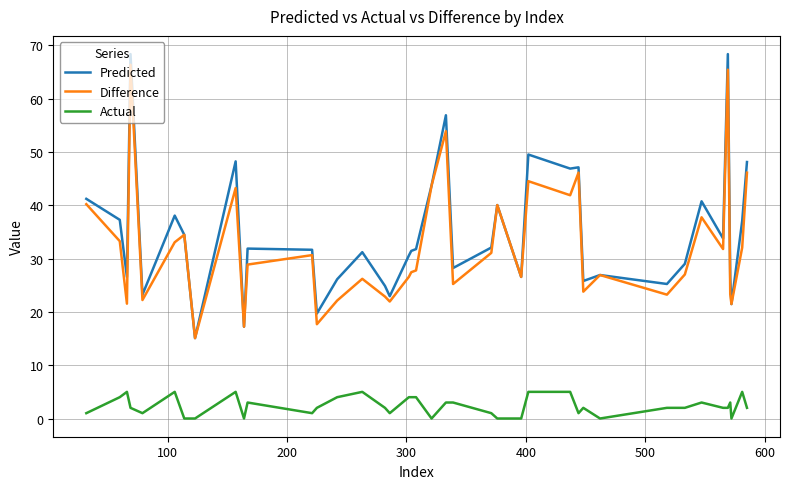

What is the maximum value for Predicted?

68.4